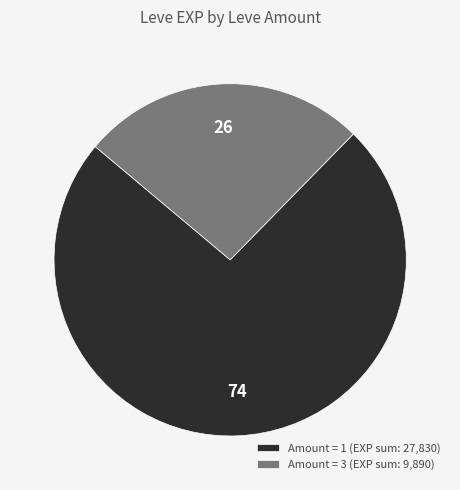

How many segments does this pie chart have?

2